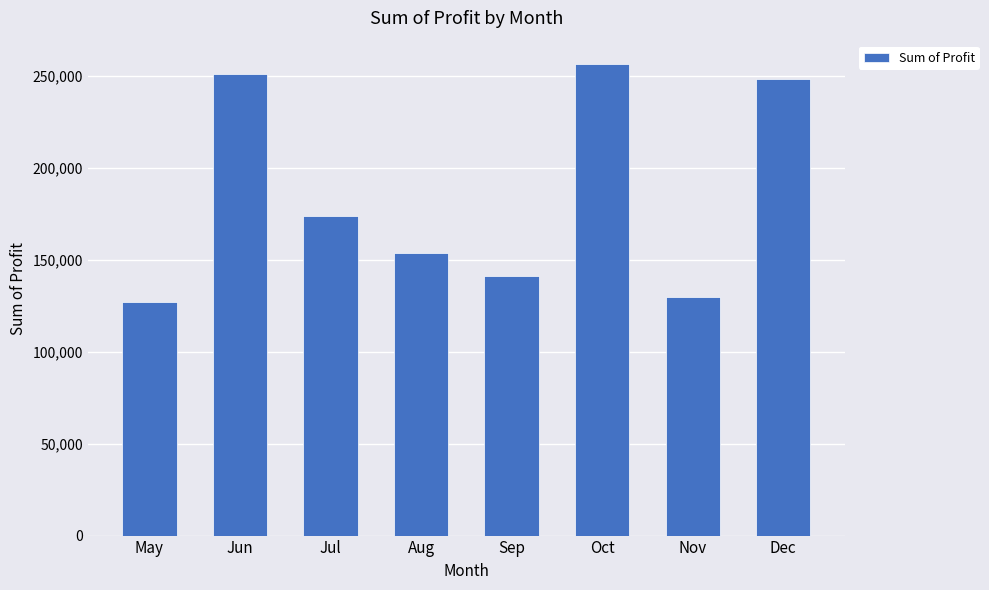

Where is the data nearest to the value 191533?

Jul